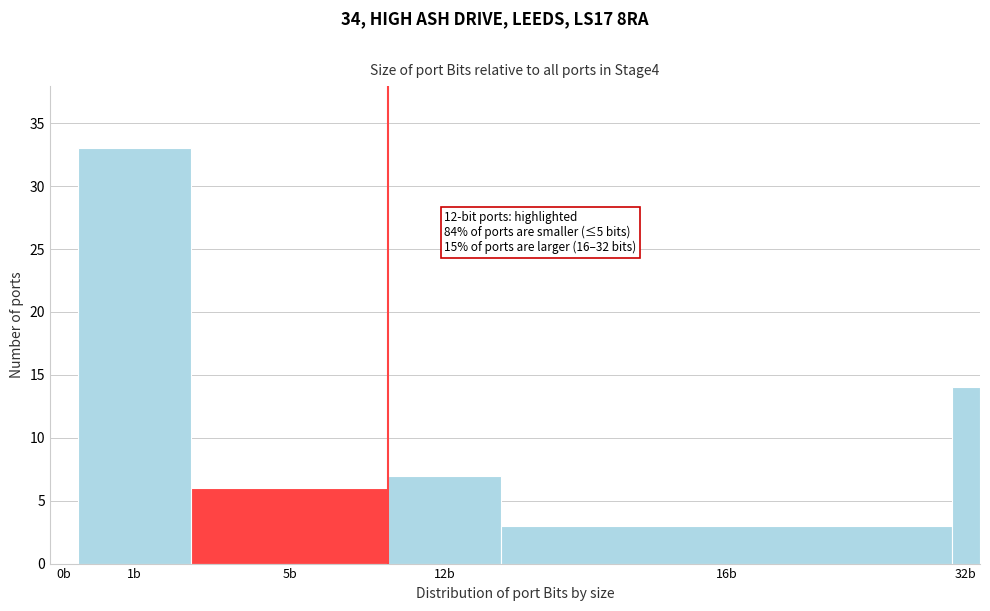

Reading left to right, what are all the values shown in this chart?

0b=0	1b=33	5b=6	12b=7	16b=3	32b=14